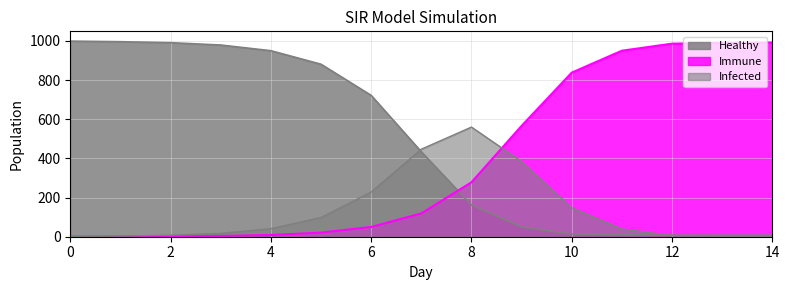

Where do Infected and Healthy first cross each other?

6 and 7